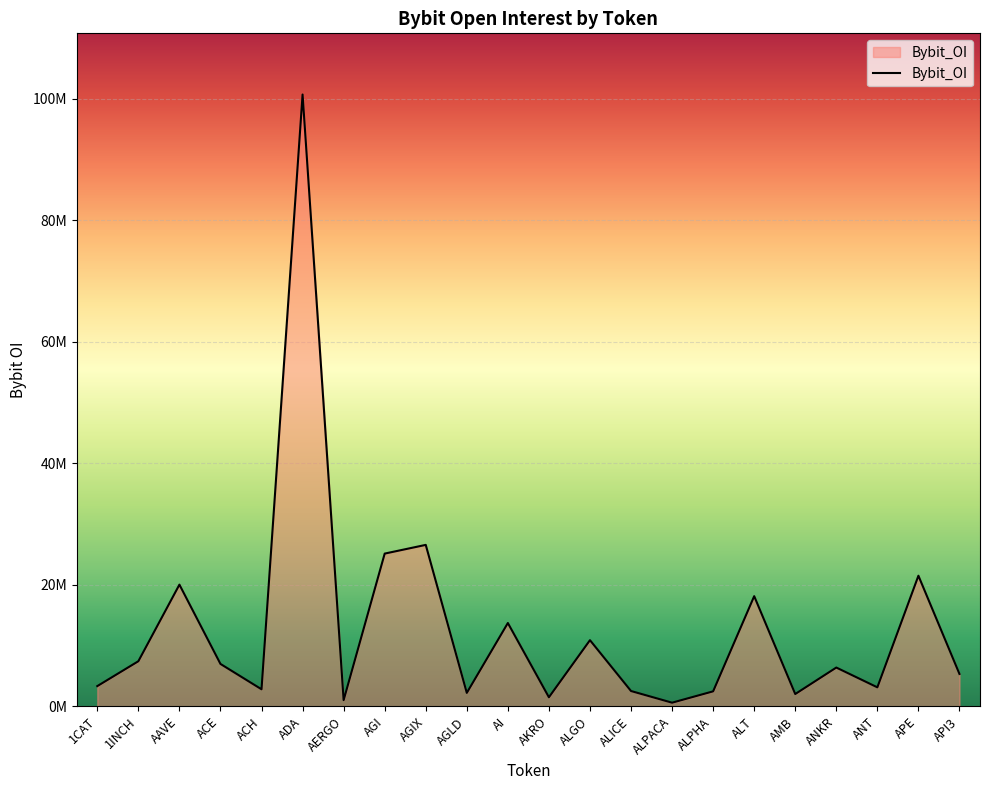

Is this an area chart (filled region under the line)?

Yes